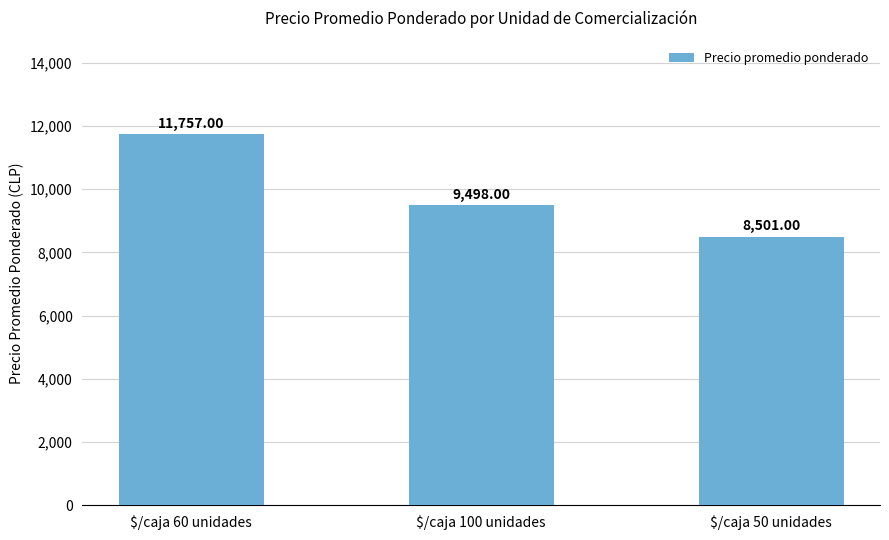

What is the average value?

9919